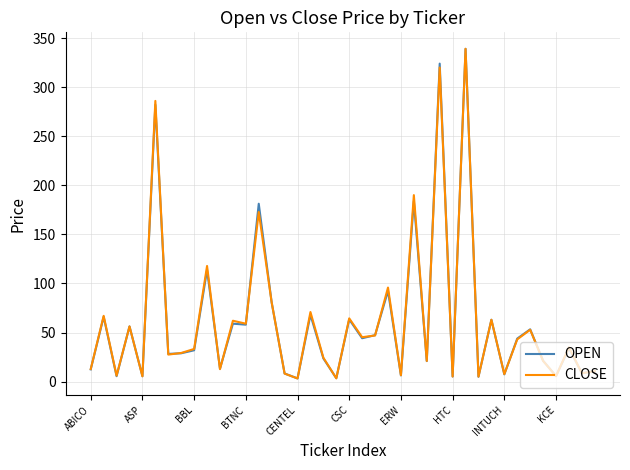

What is the highest value of the CLOSE series?

339.1